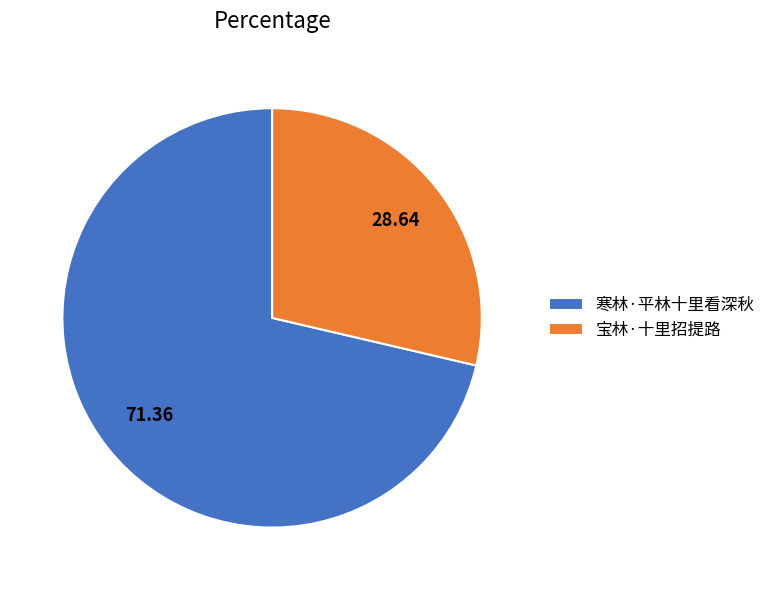

Does any single category account for the majority?

Yes